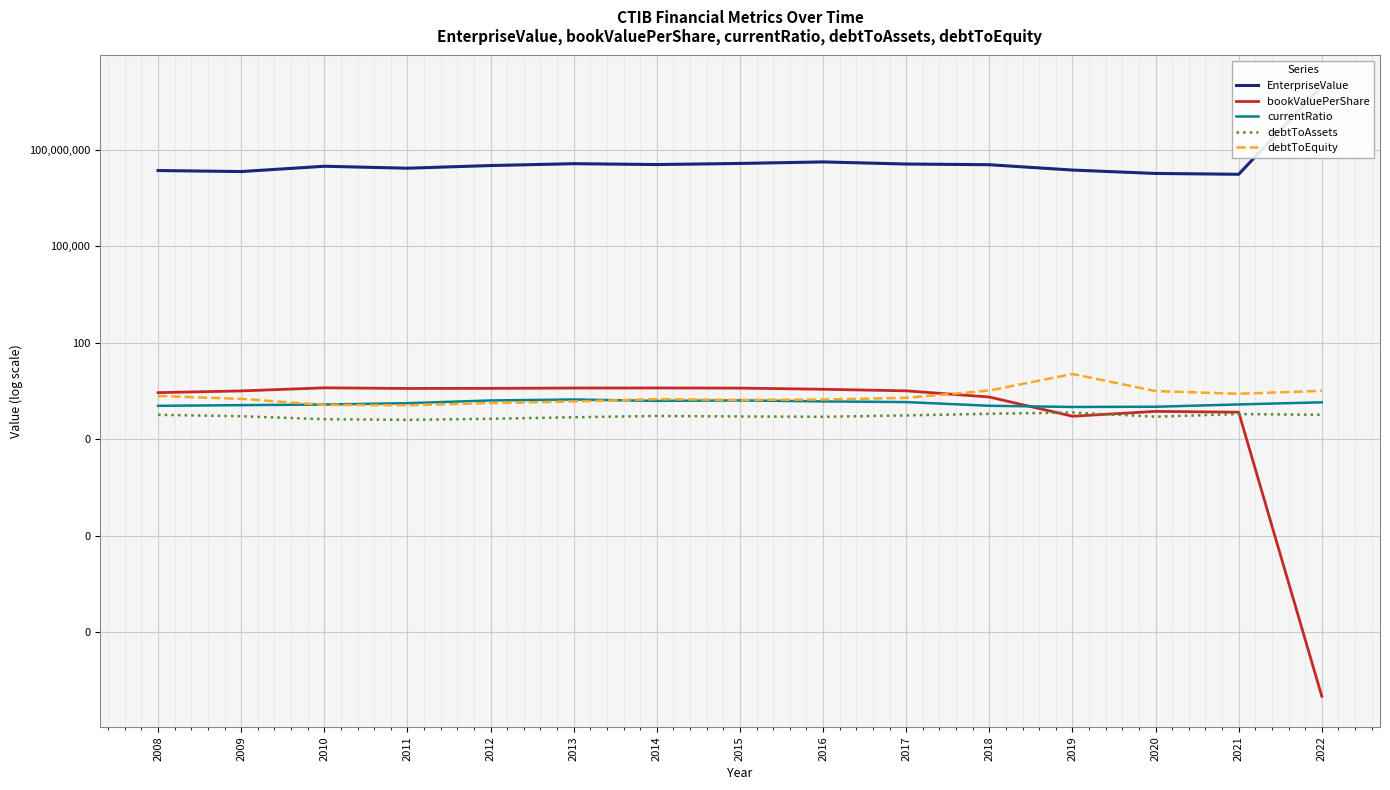

What is the highest value of the debtToAssets series?

0.7